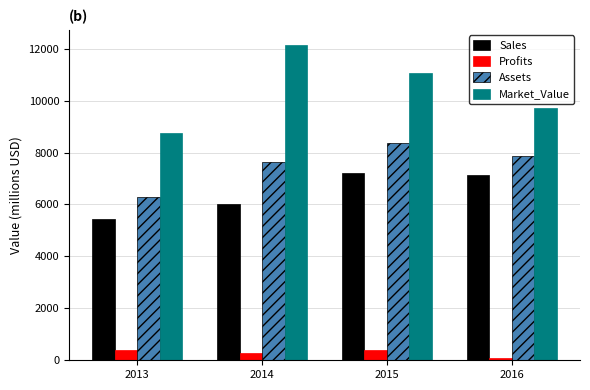

What is the lowest value of the Profits series?

80.5